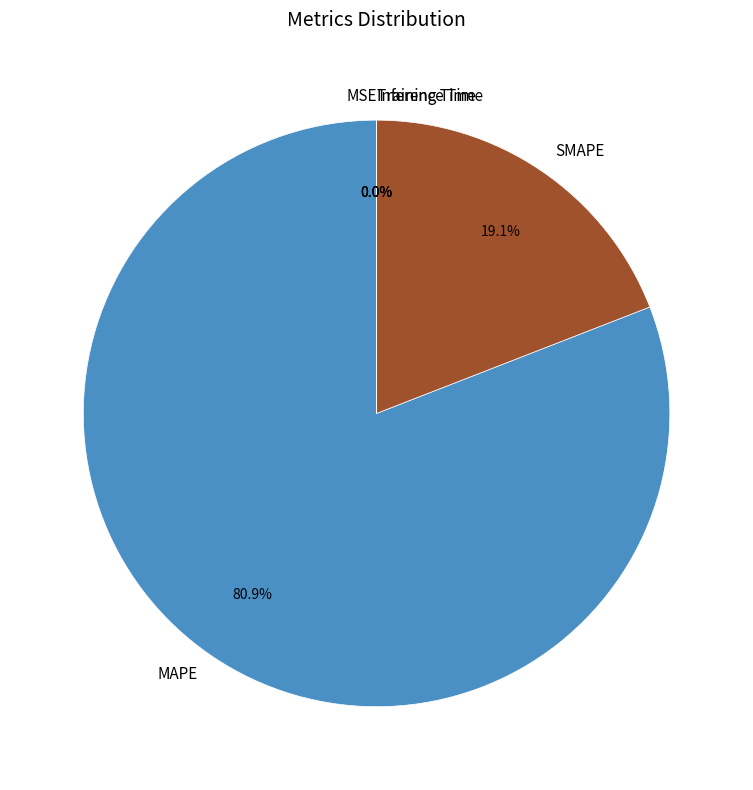

Which has a higher value, SMAPE or MAPE?

MAPE